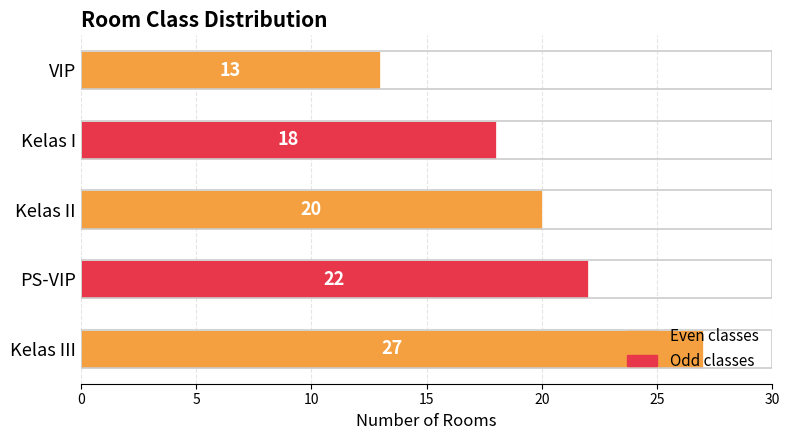

Approximately how many times larger is the value at Kelas III compared to Kelas I?

1.5